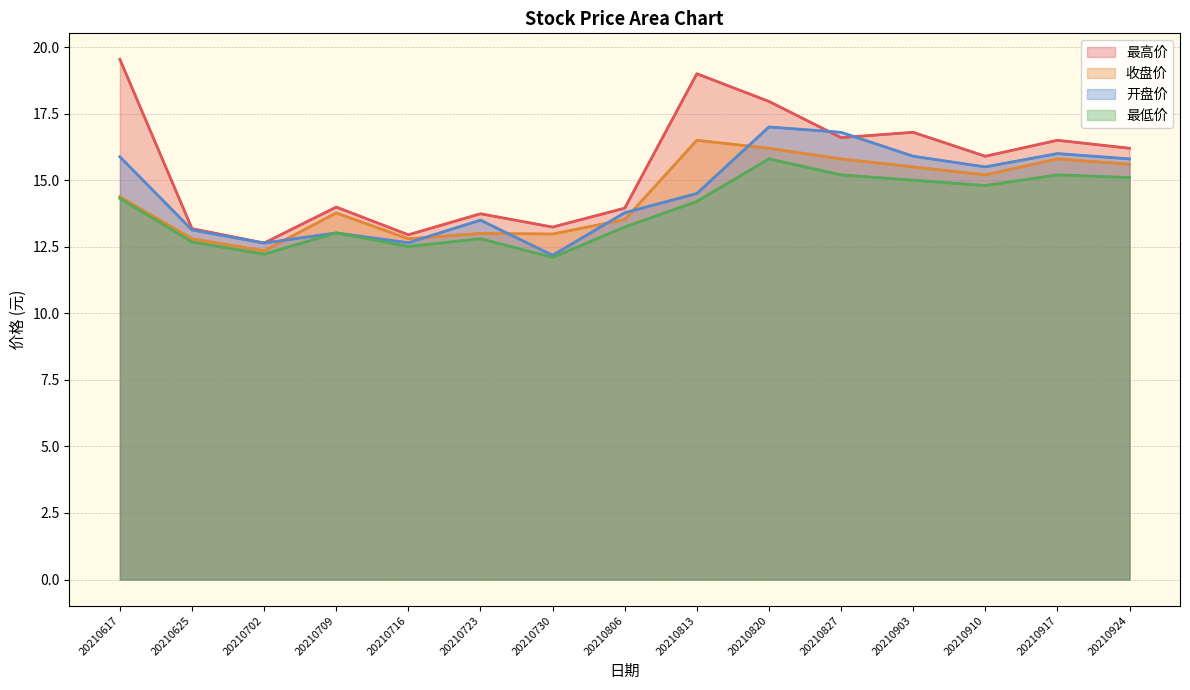

How many intersections are there between 收盘价 and 开盘价?

6